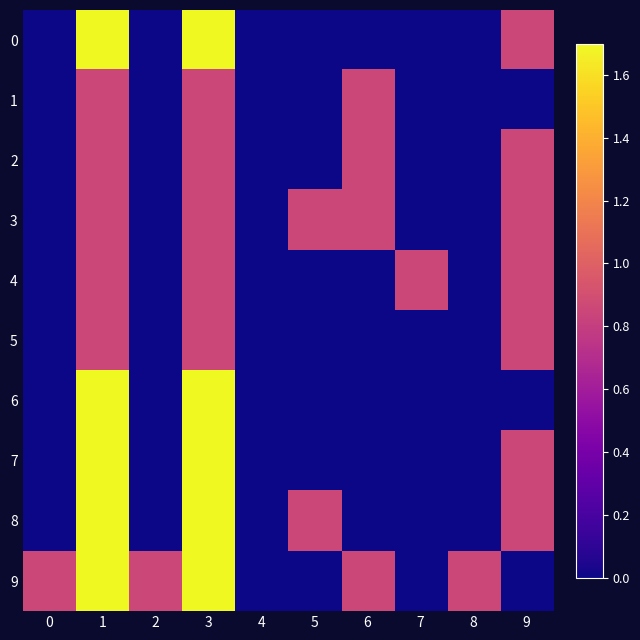

At which category is the sum across all series the highest?

1